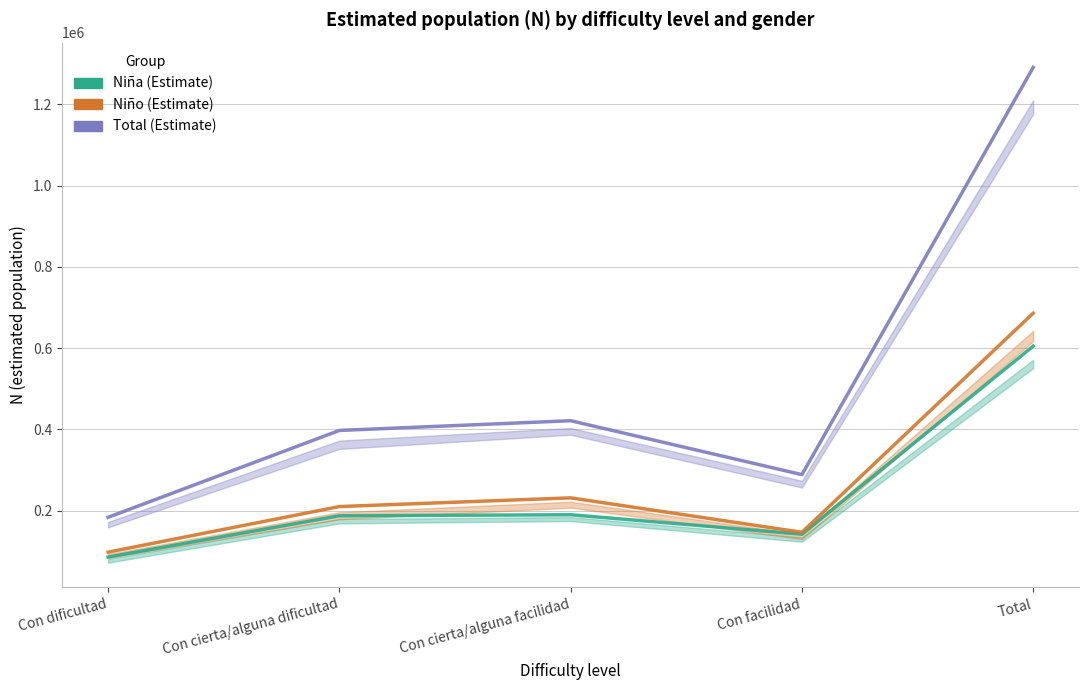

True or false: Total (Estimate) and Niño (Estimate) intersect in this chart.

False